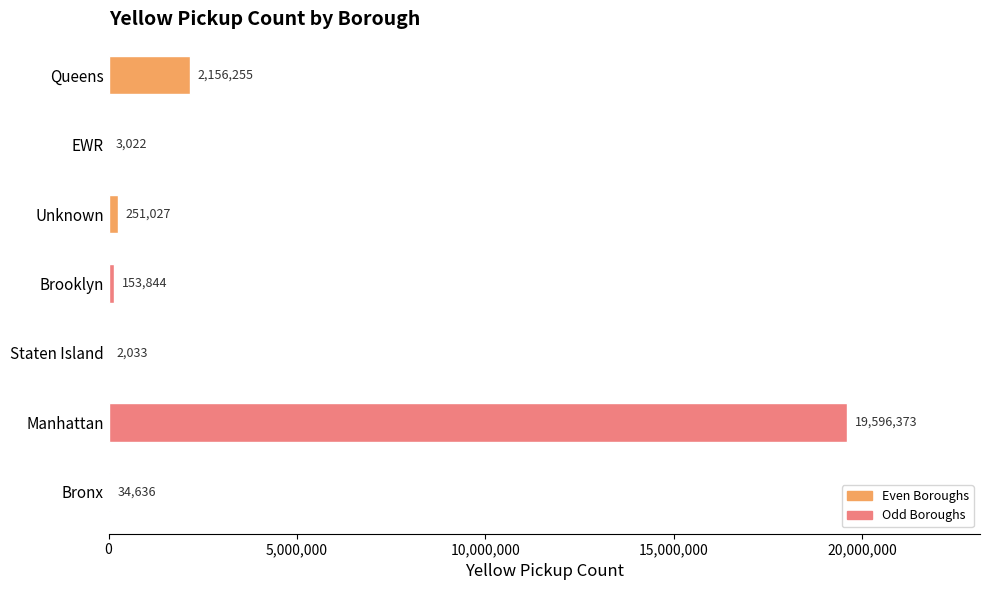

What is the ratio of the value at Manhattan to the value at Unknown?

78.1